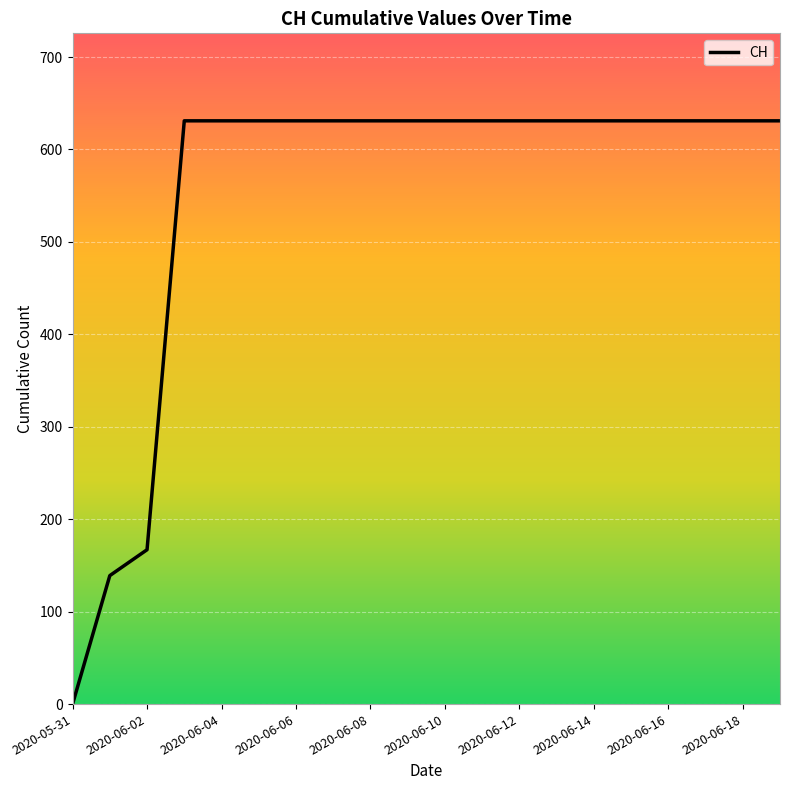

What is the sum of all values?

11033